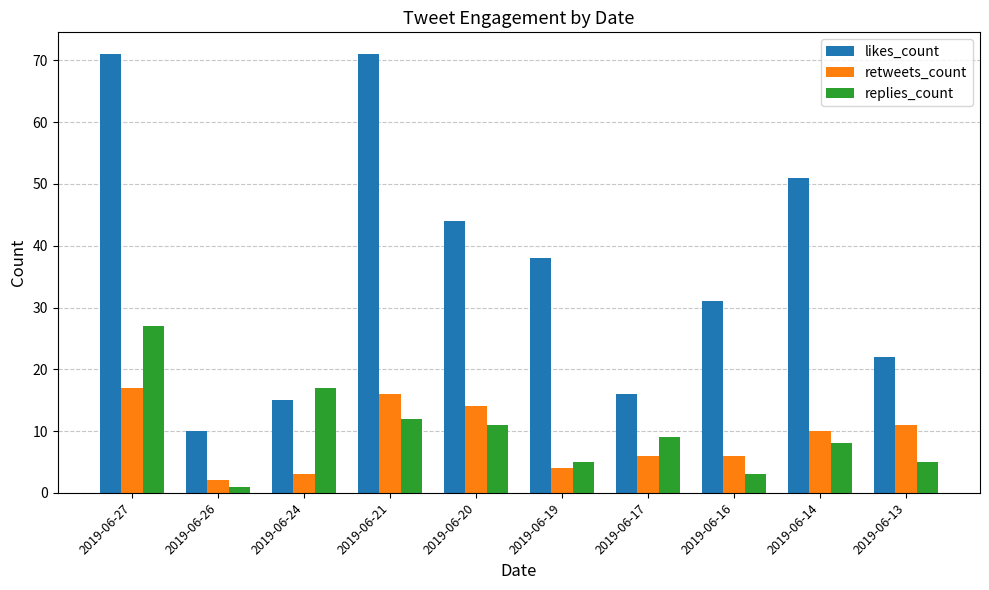

True or false: likes_count has a value of 31 at 2019-06-16.

True